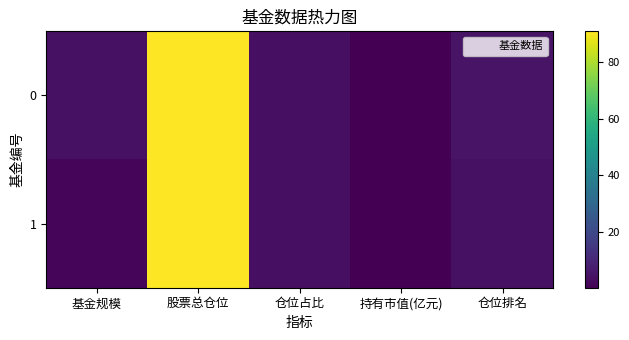

At which category is the sum across all series the highest?

股票总仓位